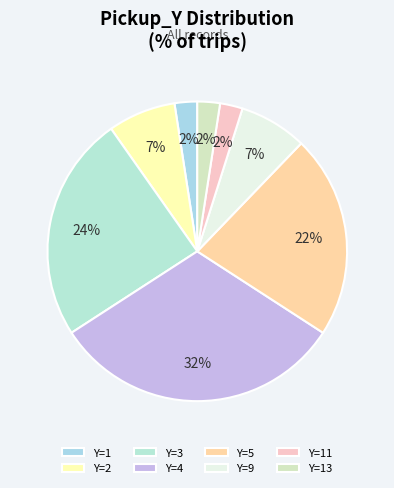

Is there a majority slice in this chart?

No